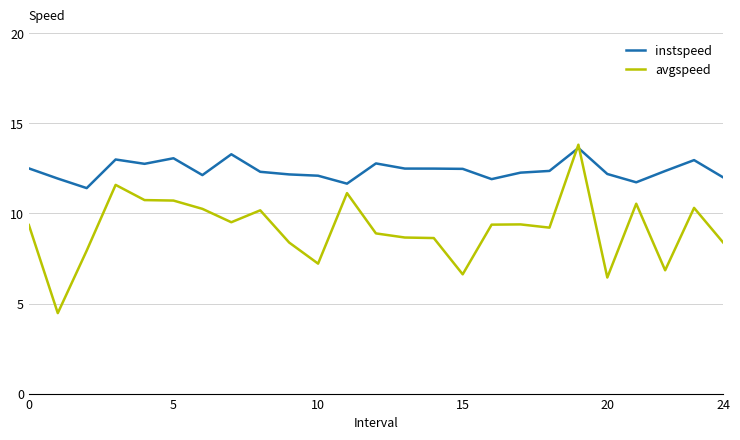

List the series in order of their overall mean, lowest first.

avgspeed, instspeed